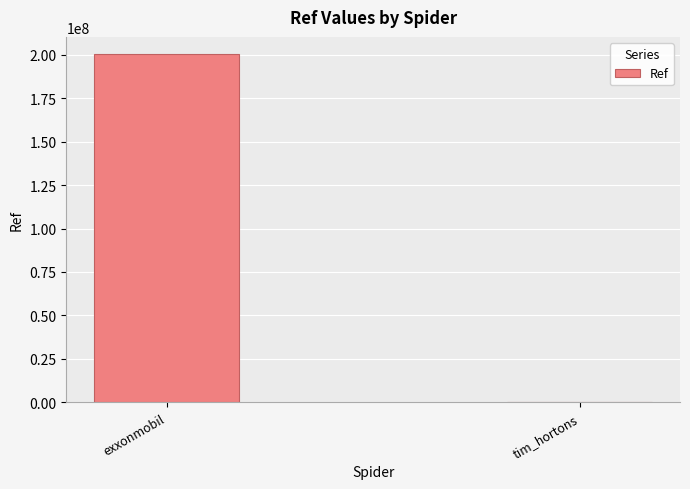

The value at exxonmobil is 200302522. True or false?

True